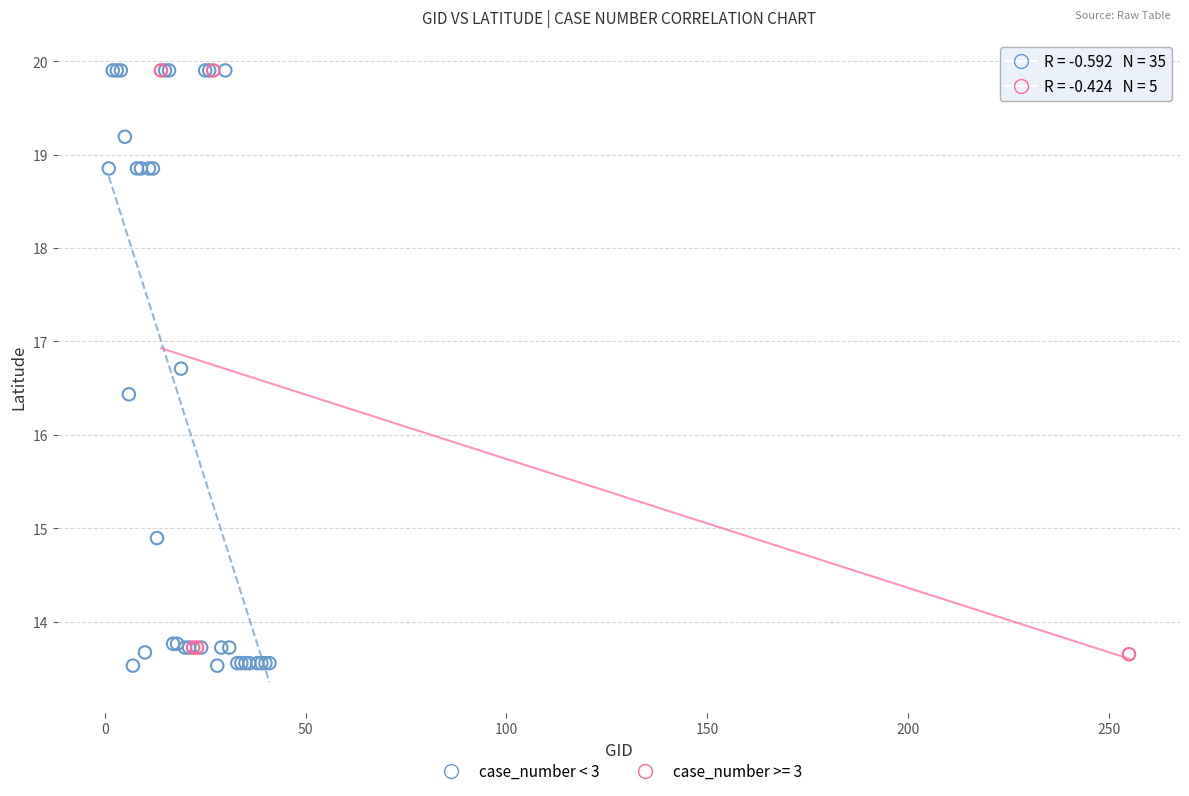

Which series has the widest spread of Y values?

case_number < 3